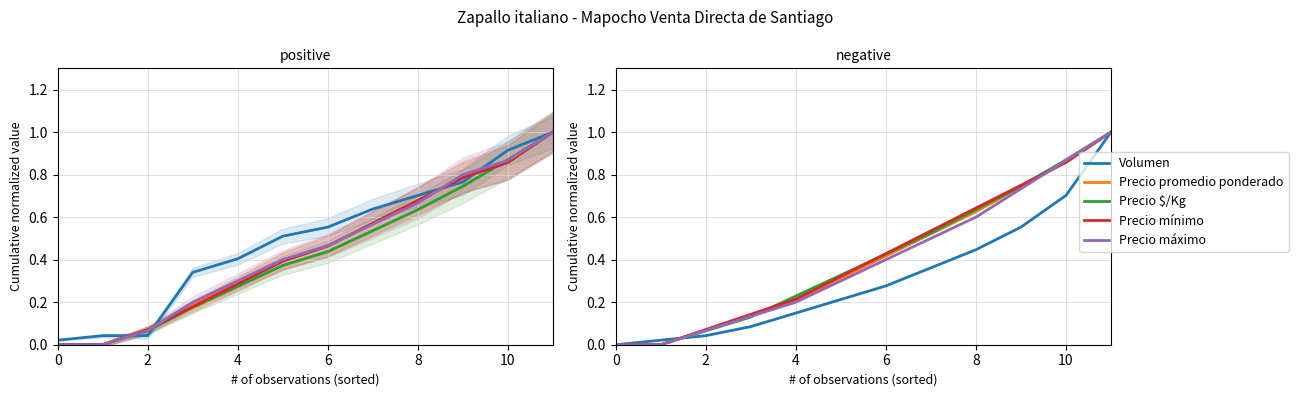

Rank the series at 9 from highest to lowest value.

Precio mínimo, Precio $/Kg, Precio promedio ponderado, Precio máximo, Volumen